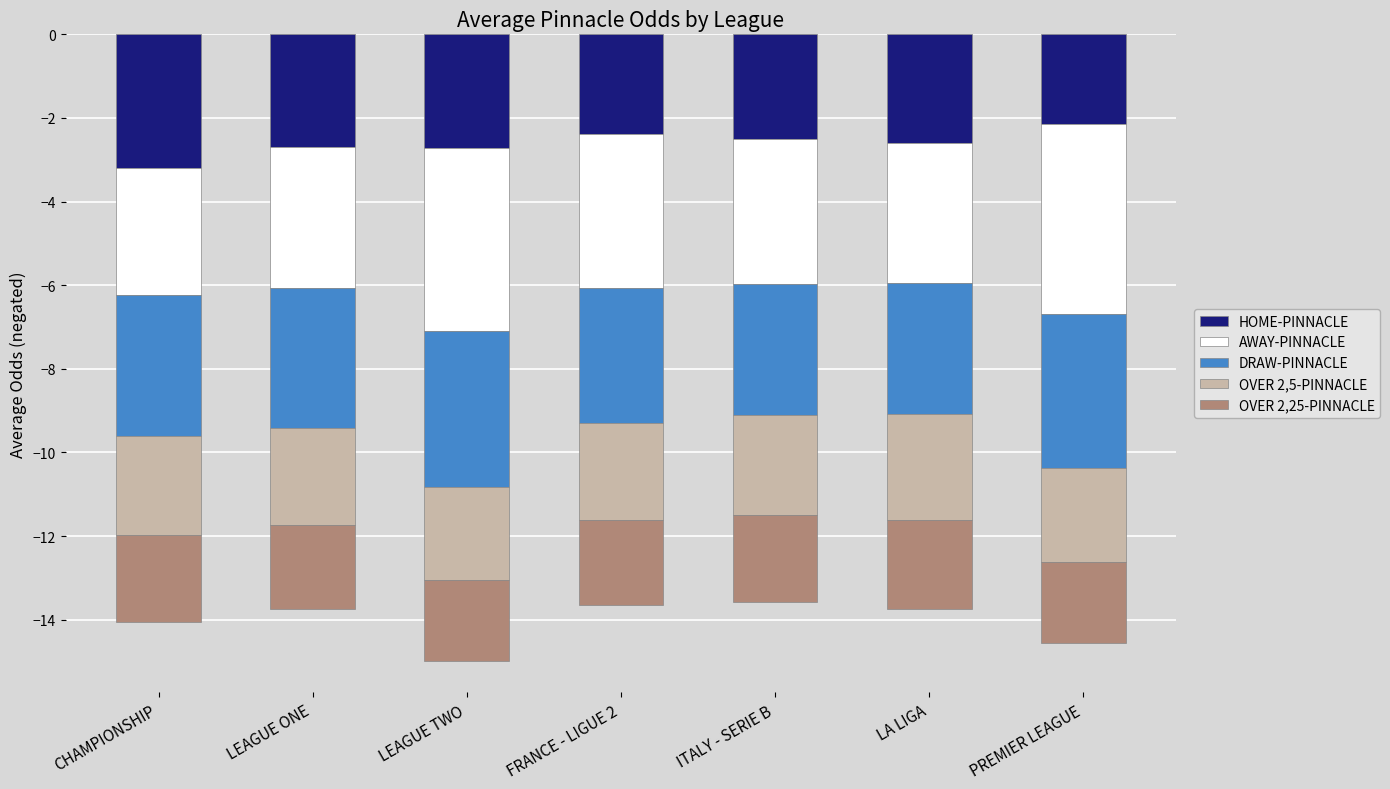

True or false: HOME-PINNACLE has a value of -2.5 at ITALY - SERIE B.

True